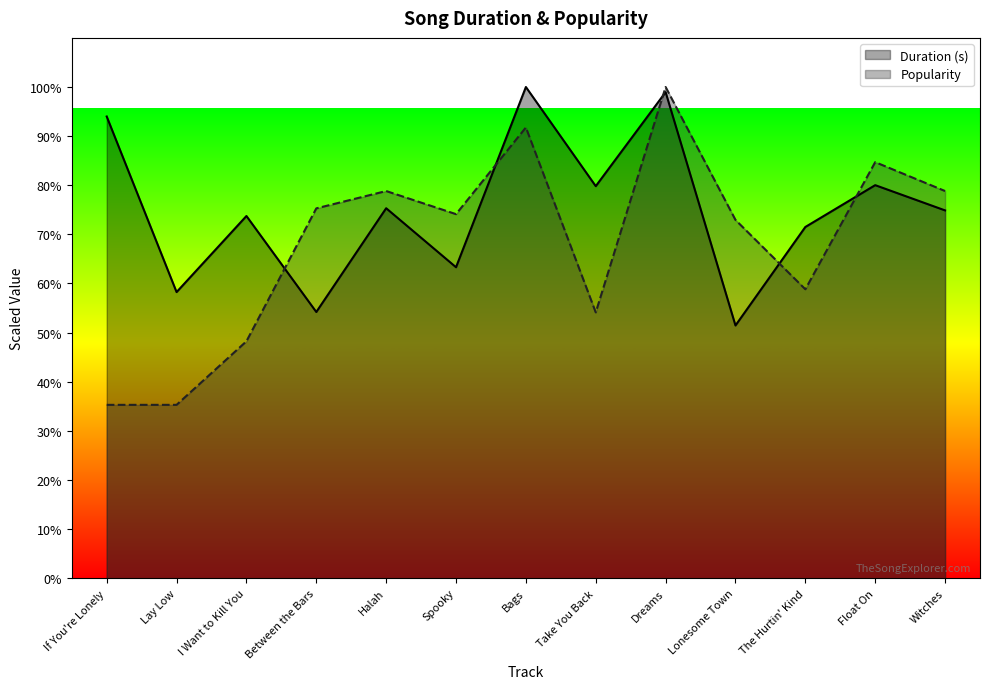

True or false: Popularity and Duration (s) intersect in this chart.

True